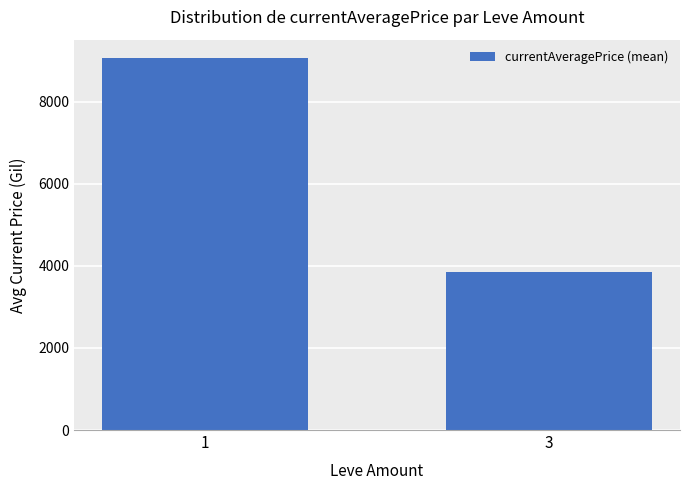

Approximately how many times larger is the value at 1 compared to 3?

2.4